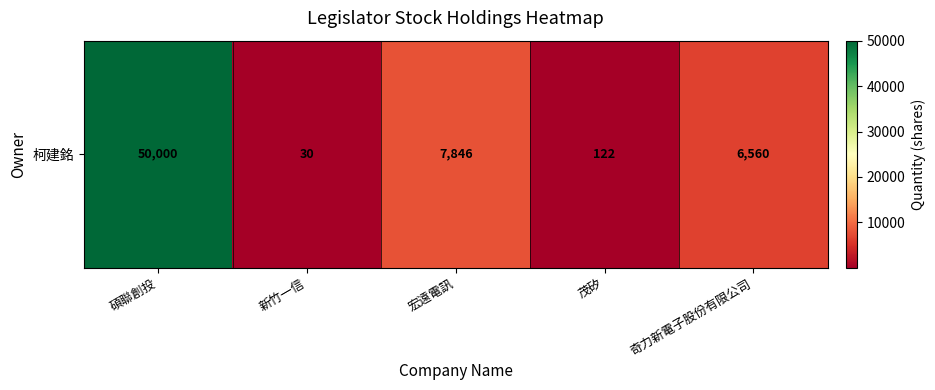

At which category does the chart reach its peak across all series?

碩聯創投